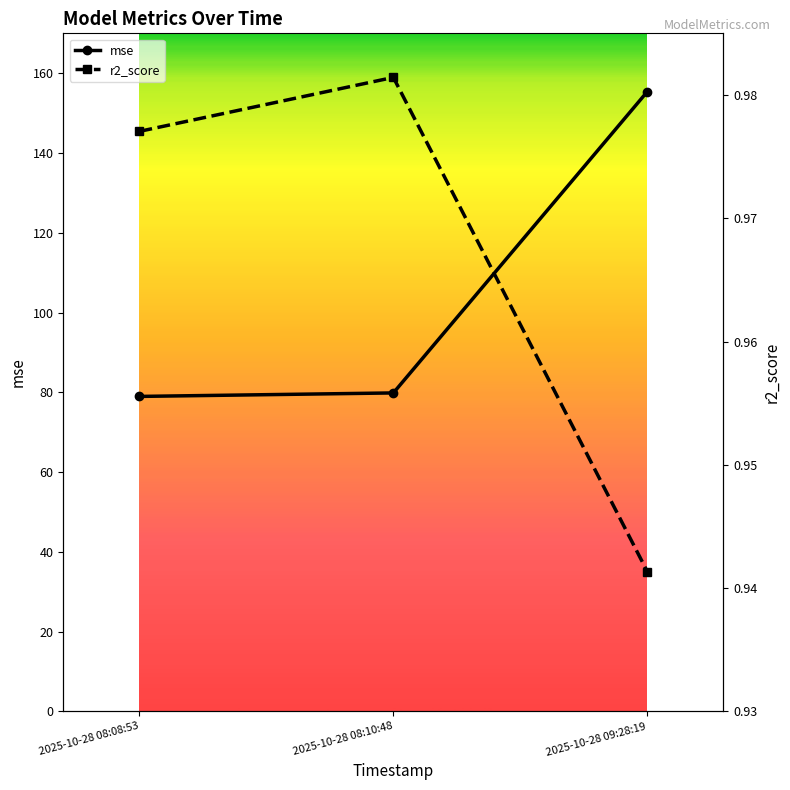

How many series are shown in this chart?

2